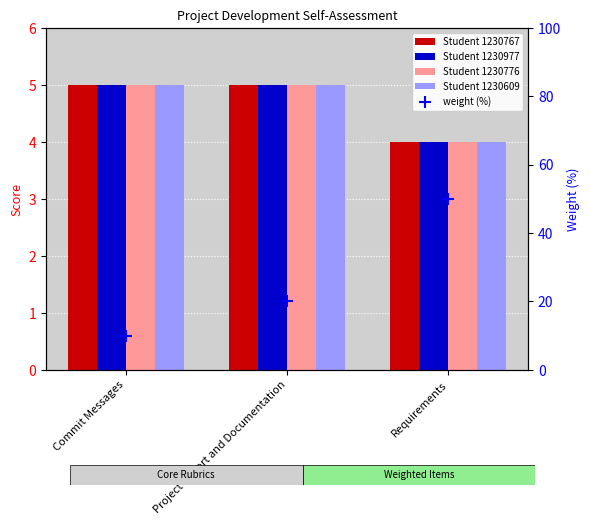

What is the smallest value displayed?

10